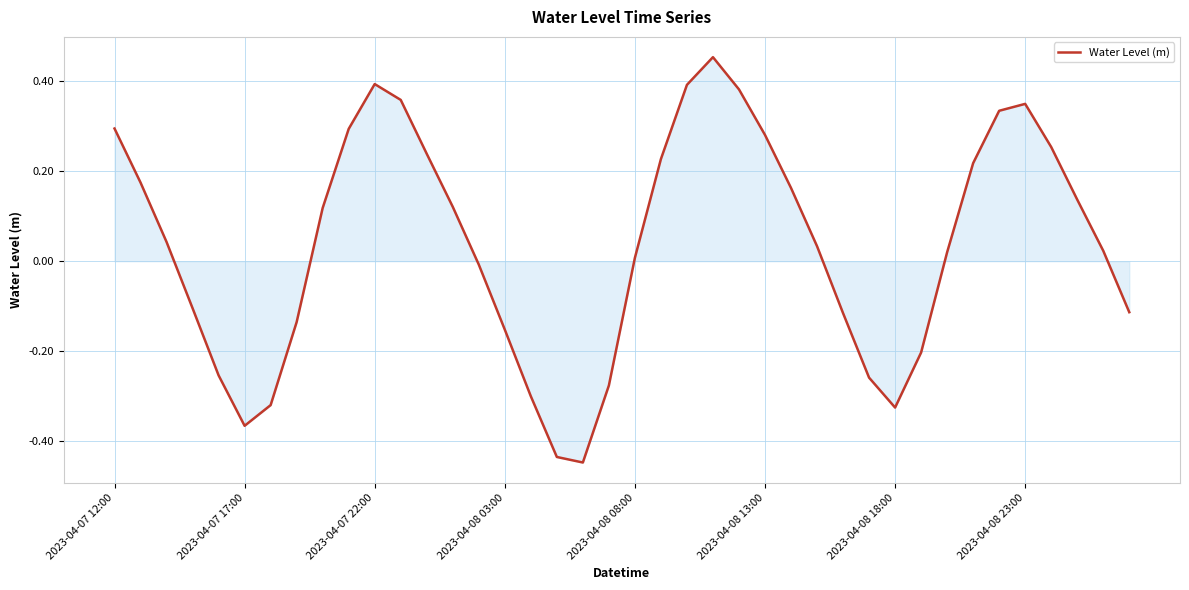

What is the difference between the maximum and minimum values?

0.9